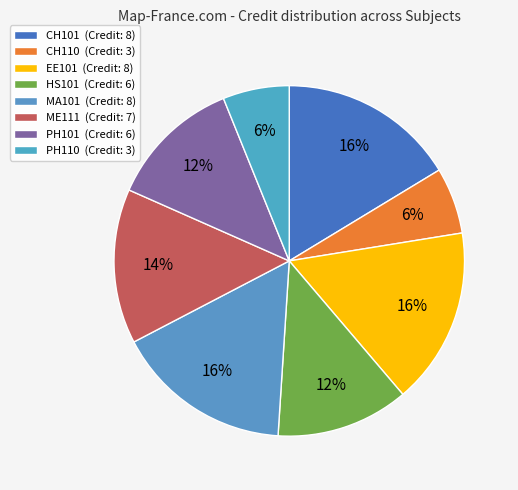

How many slices are in this pie chart?

8